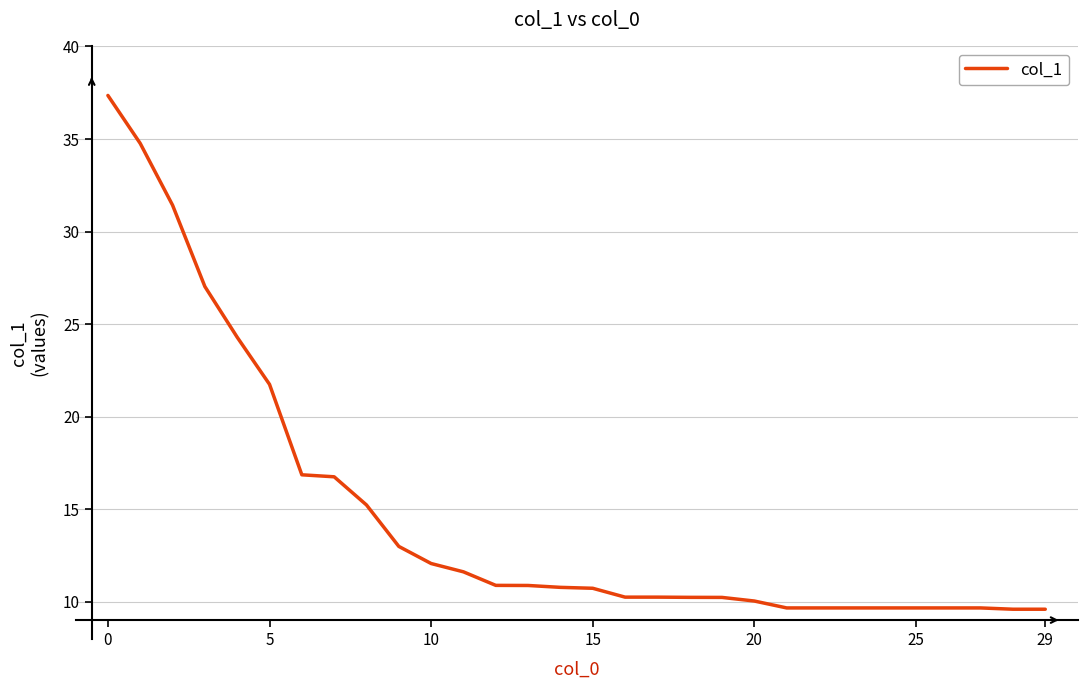

What is the maximum value shown in the chart?

37.4